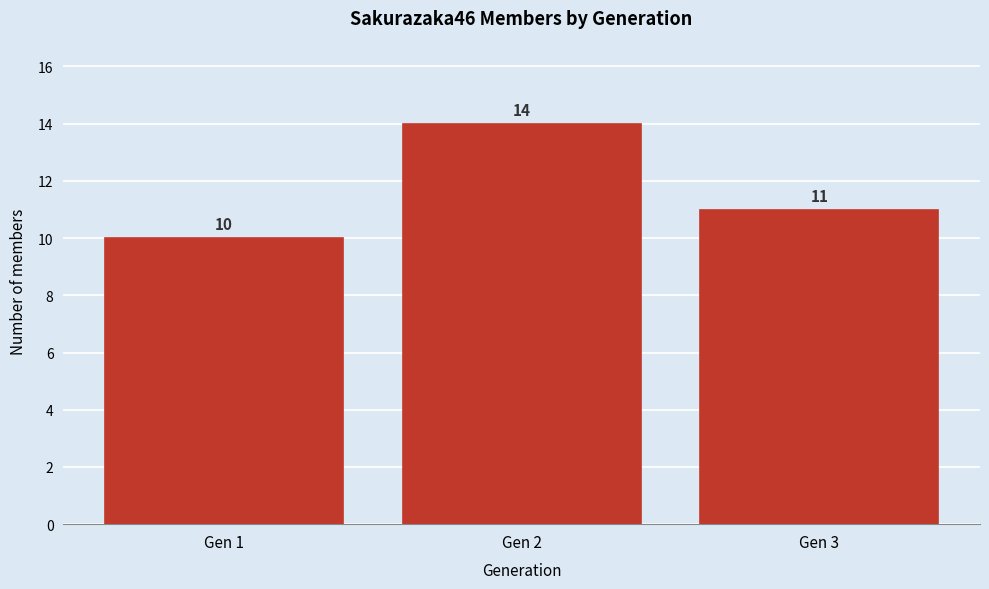

Reading left to right, list all the values displayed in this chart.

Gen 1=10	Gen 2=14	Gen 3=11